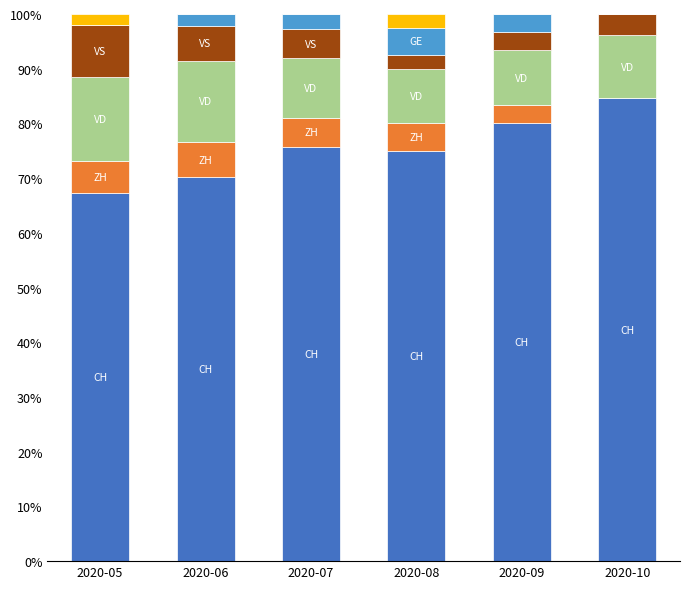

What is the total value across all series at 2020-06?

100.0